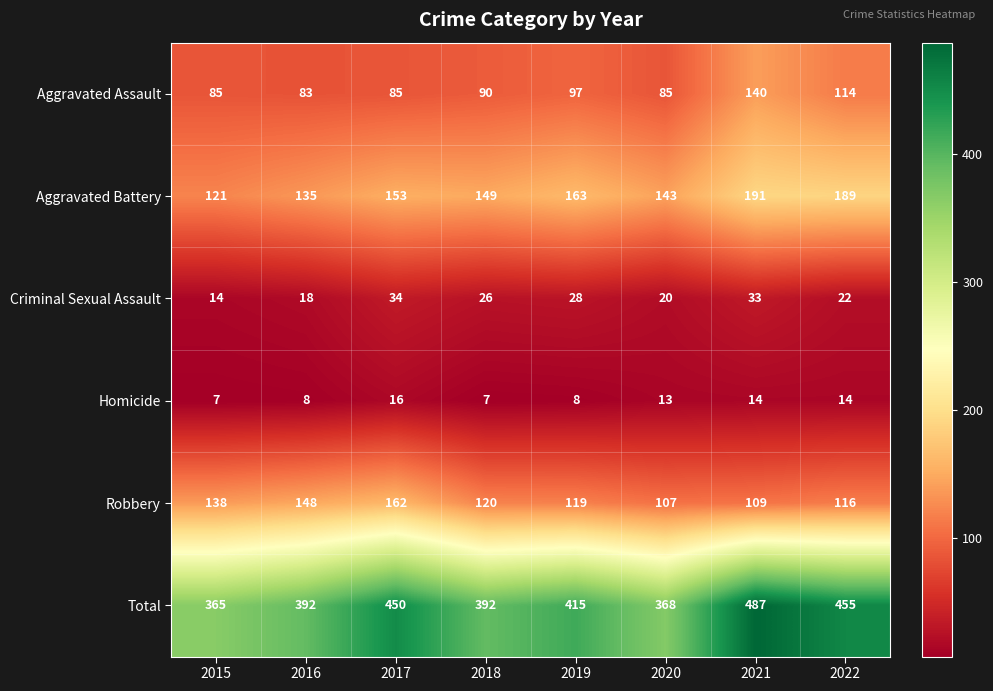

At 2021, list the series in order from largest to smallest.

Total, Aggravated Battery, Aggravated Assault, Robbery, Criminal Sexual Assault, Homicide